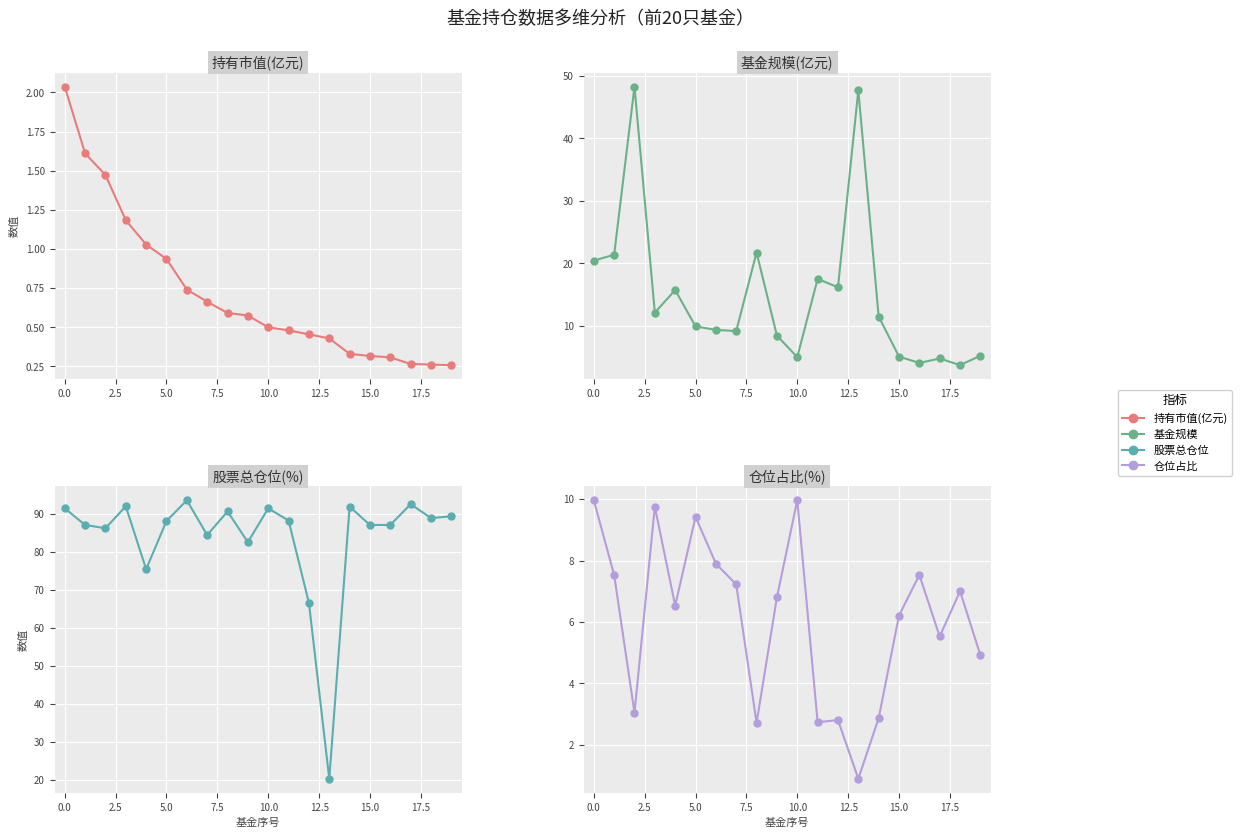

List the series in order of their peak value, lowest first.

持有市值(亿元), 仓位占比, 基金规模, 股票总仓位